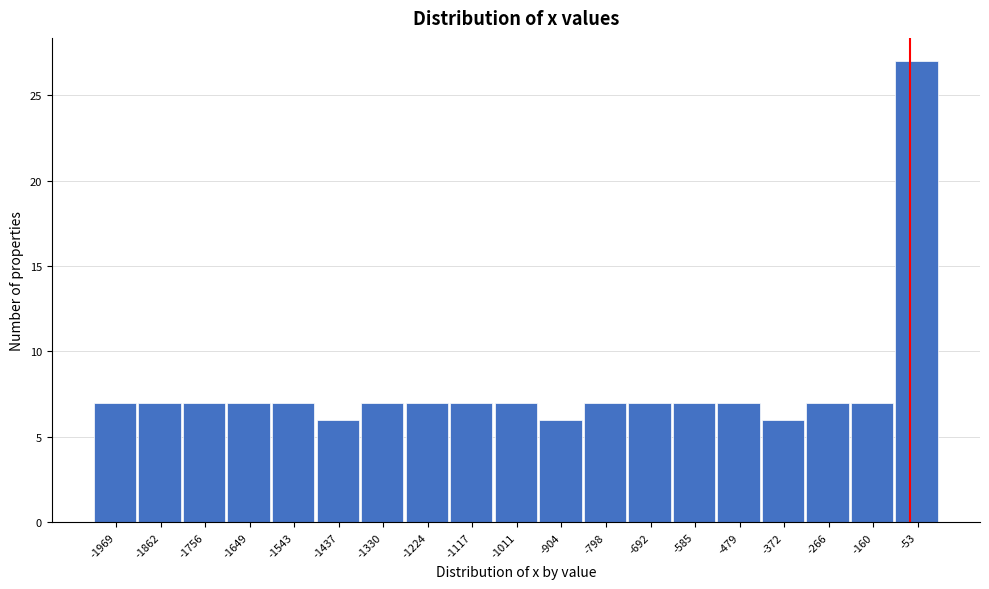

Reading left to right, list every bar in this chart as the range it spans on the x-axis followed by its height. Neither the bar edges nor the heights are printed on the chart, so give them approximately, as read against the axes.

-2020 to -1920: 7
-1920 to -1800: 7
-1800 to -1700: 7
-1700 to -1600: 7
-1600 to -1480: 7
-1480 to -1380: 6
-1380 to -1280: 7
-1280 to -1180: 7
-1180 to -1060: 7
-1060 to -960: 7
-960 to -860: 6
-860 to -740: 7
-740 to -640: 7
-640 to -540: 7
-540 to -420: 7
-420 to -320: 6
-320 to -220: 7
-220 to -100: 7
-100 to 0: 27